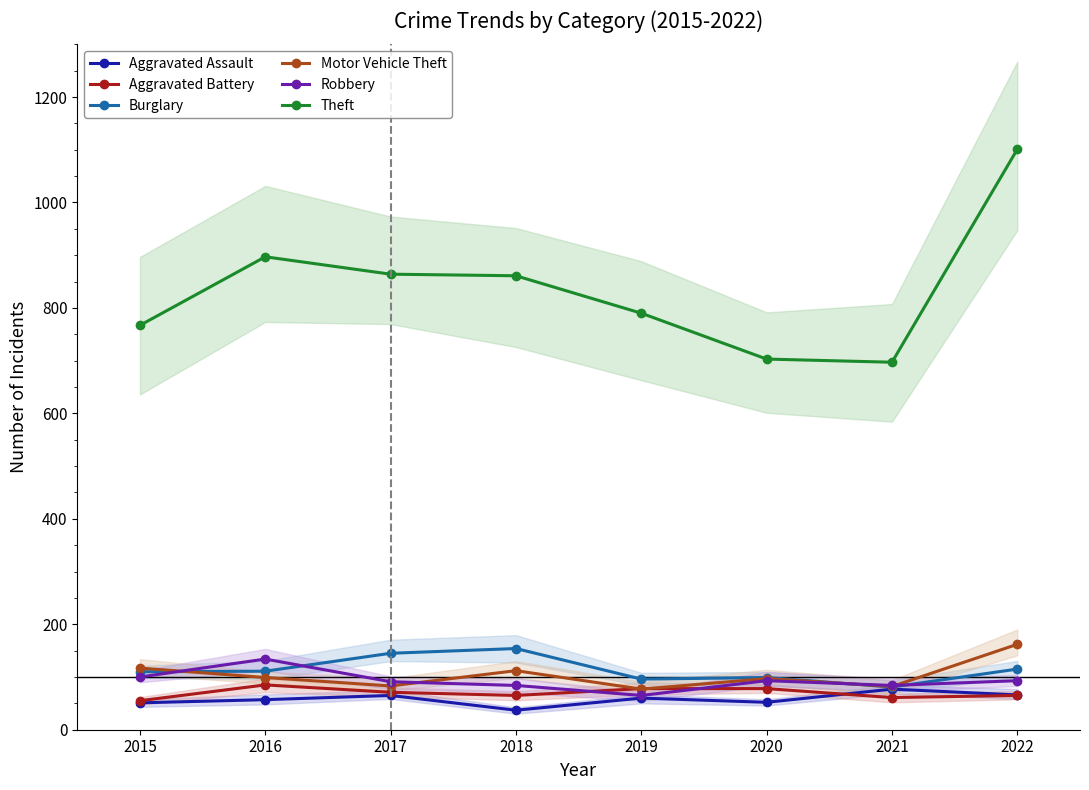

Reading right to left, transcribe all the data shown in this chart.

Aggravated Assault: 66	77	52	60	37	65	57	51
Aggravated Battery: 65	61	78	78	65	71	85	55
Burglary: 115	81	99	96	154	145	111	110
Motor Vehicle Theft: 162	82	97	77	112	83	99	117
Robbery: 93	84	93	65	84	91	134	100
Theft: 1101	697	703	790	861	864	897	767